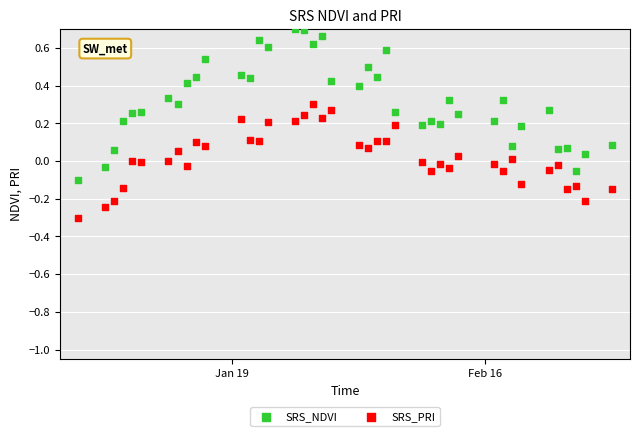

Which series reaches the maximum Y coordinate?

SRS_NDVI